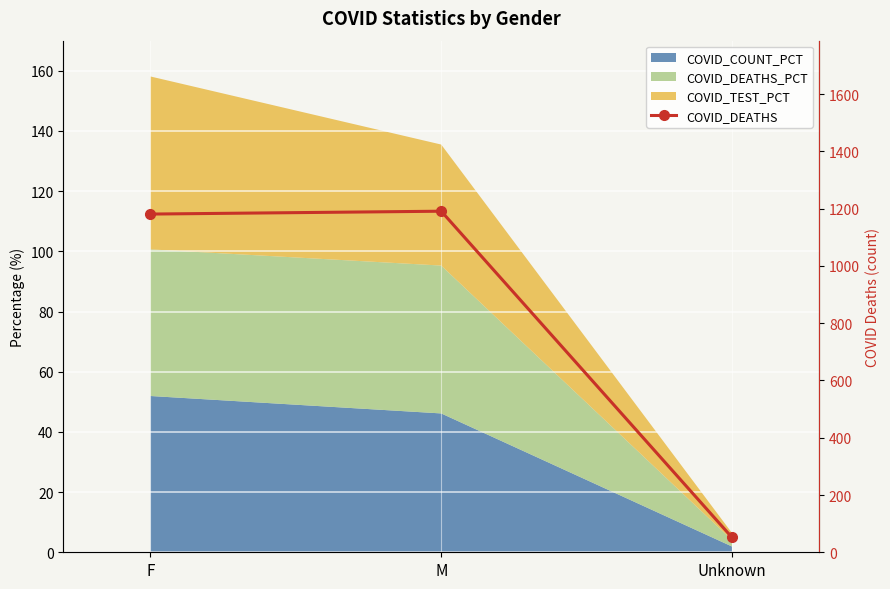

The chart shows a value of 1191 at M. True or false?

True